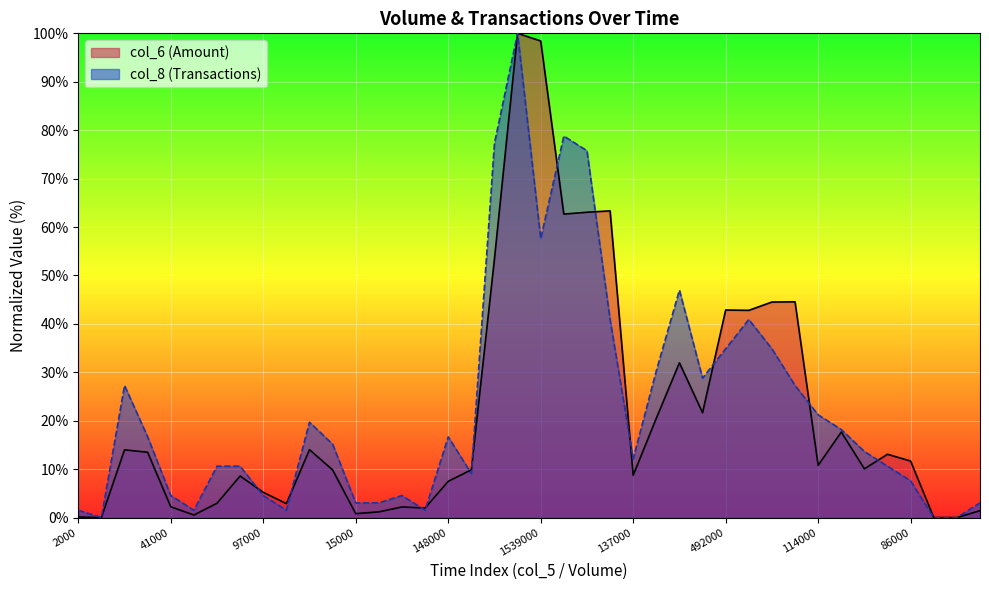

At how many categories does at least one series exceed 59?

6